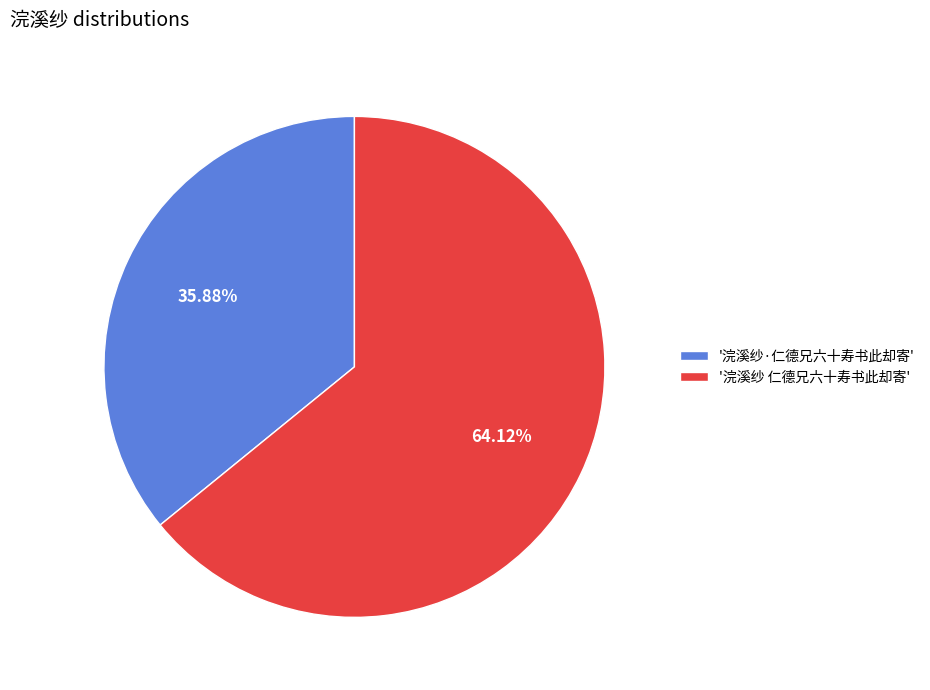

Which slice is the largest?

'浣溪纱 仁德兄六十寿书此却寄'